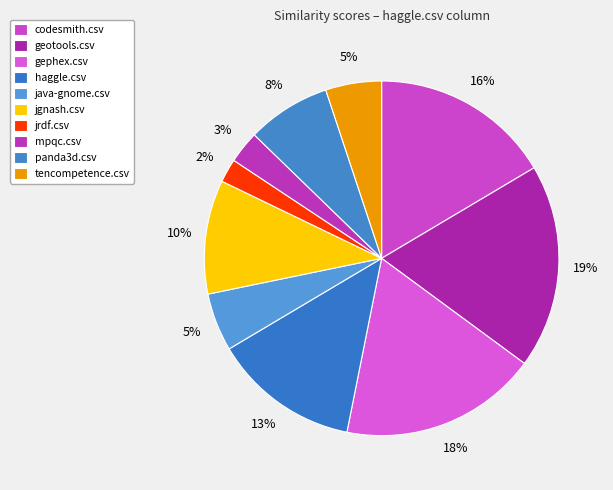

Which category has the smallest portion of the pie?

jrdf.csv